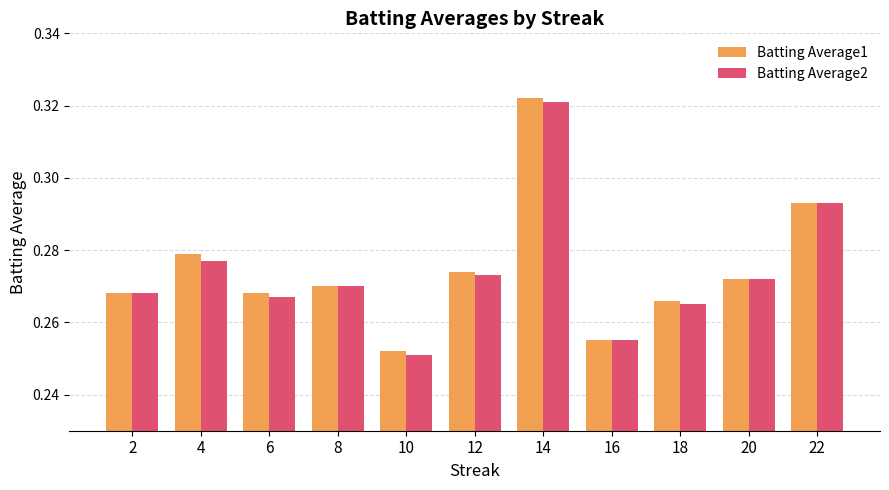

True or false: Batting Average1 has a value of 0.5 at 14.

False